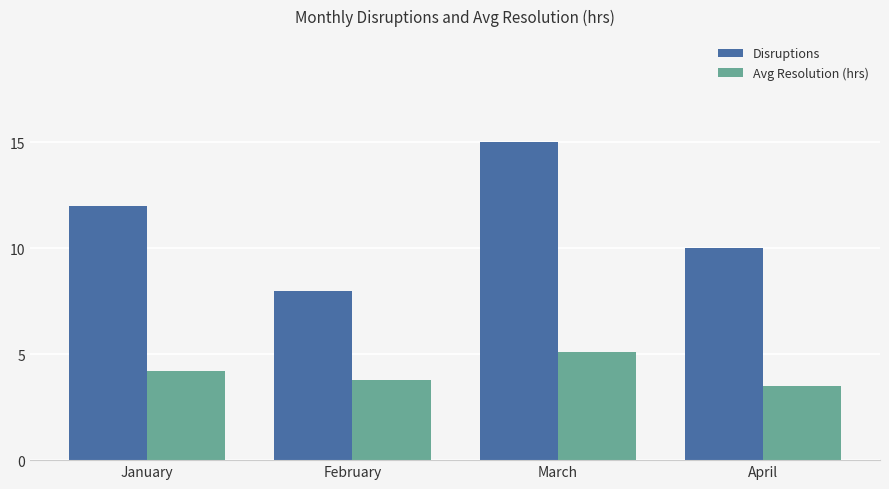

Is it true that Disruptions equals 17.4 at April?

False